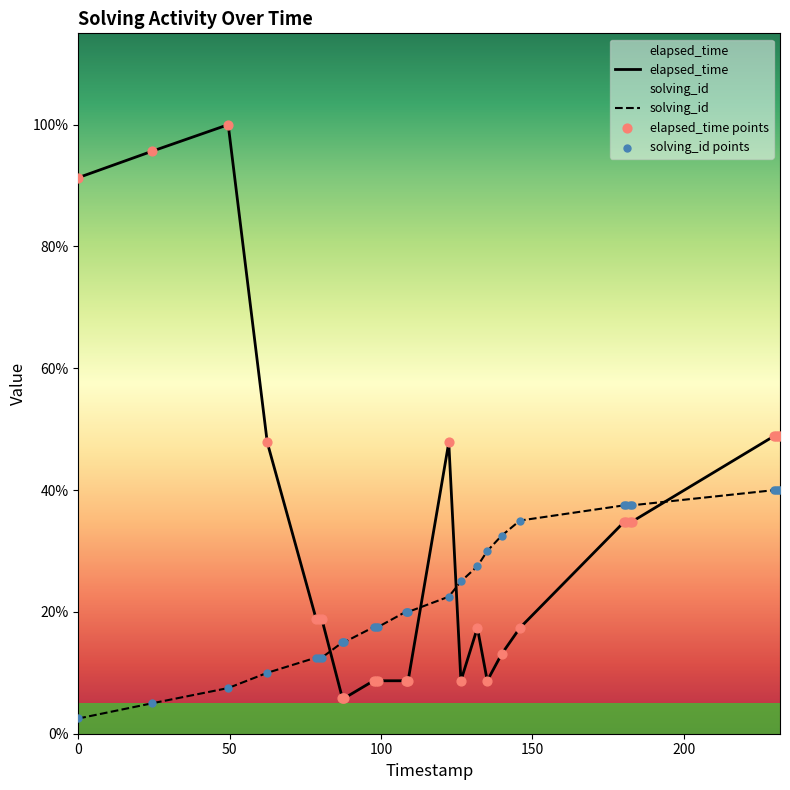

Which series reaches the maximum Y coordinate?

elapsed_time